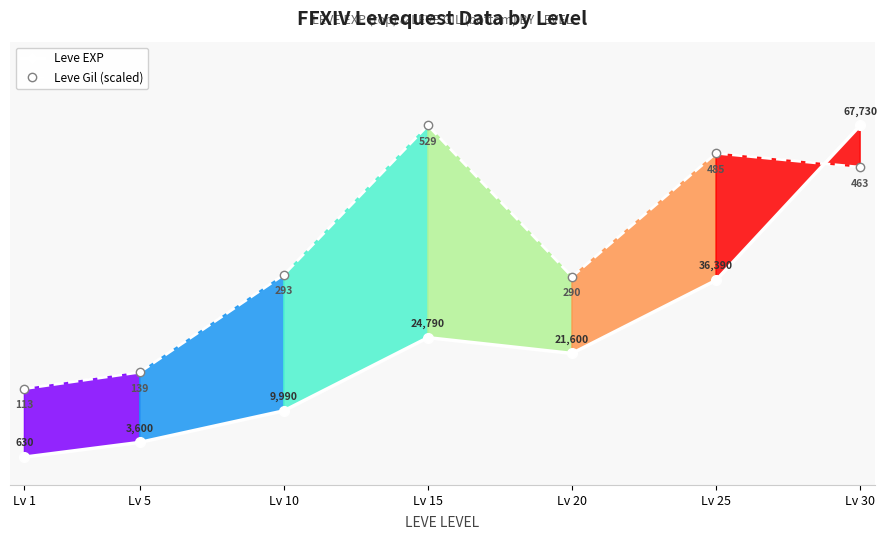

What is the average value of the Leve EXP series?

23532.9